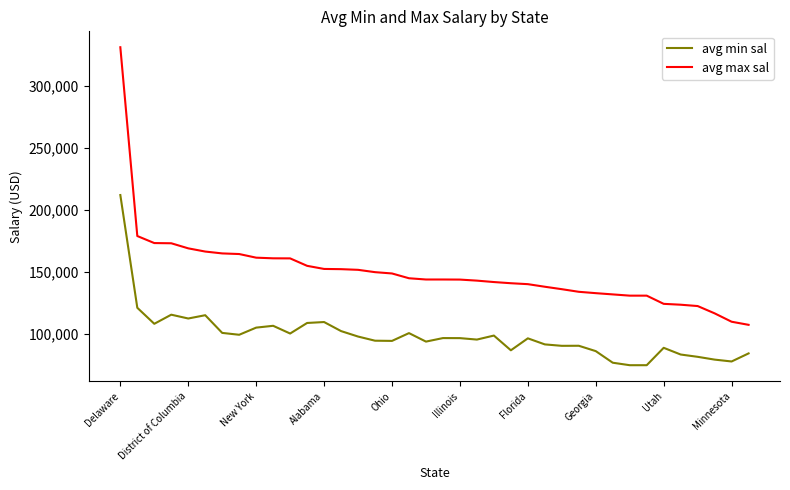

What is the minimum value shown in the chart?

75000.0